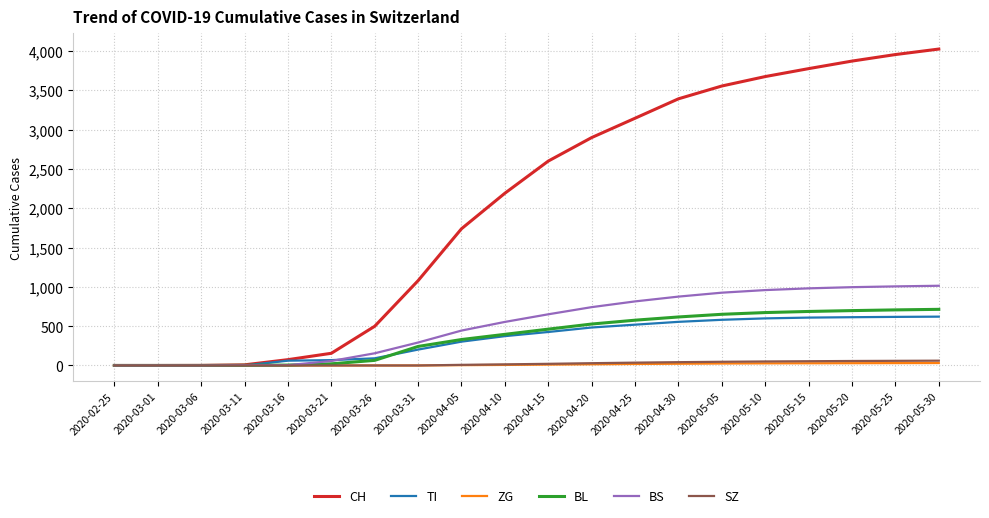

The value of BL at 2020-04-15 is 462. True or false?

True